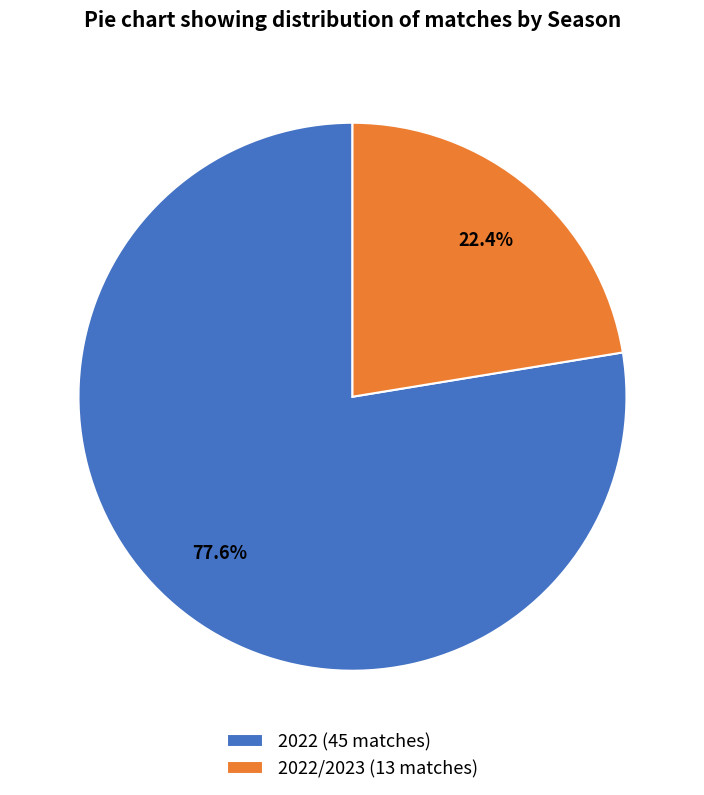

What percentage is NOT represented by 2022/2023 (13 matches)?

77.6%